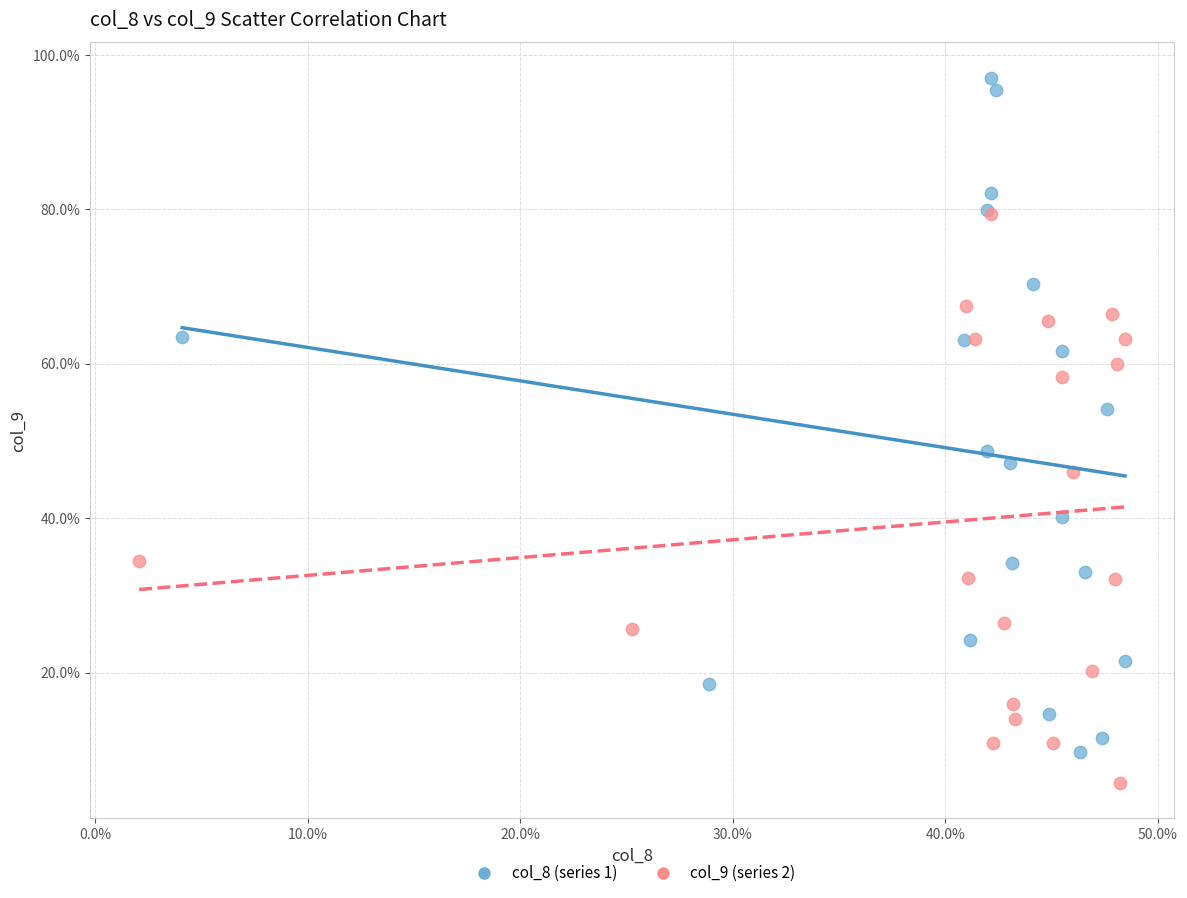

Which series has the largest Y range (max minus min)?

col_8 (series 1)